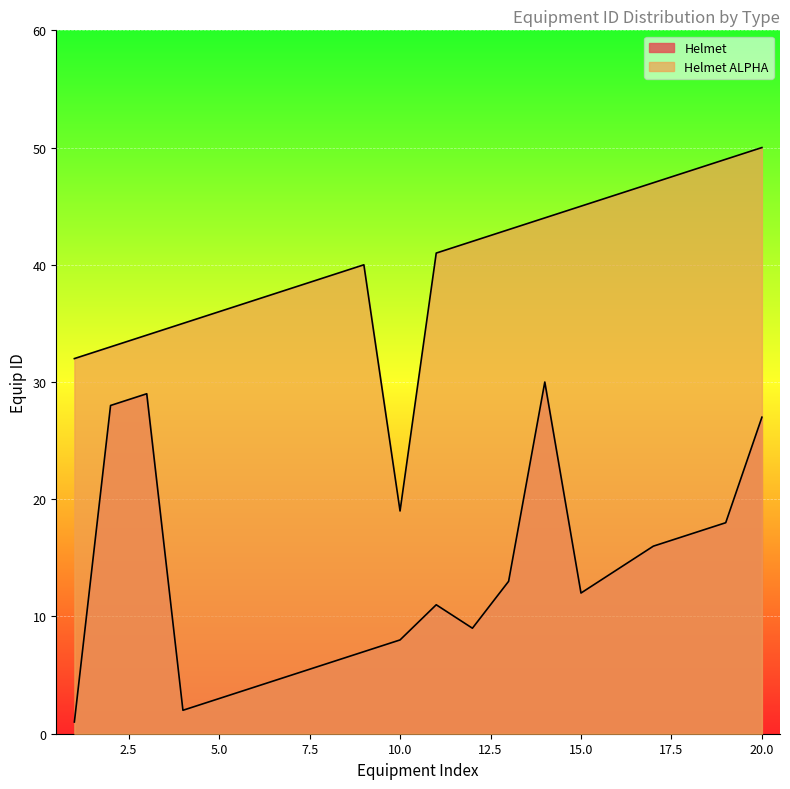

Between 15 and 18, which is larger?

18